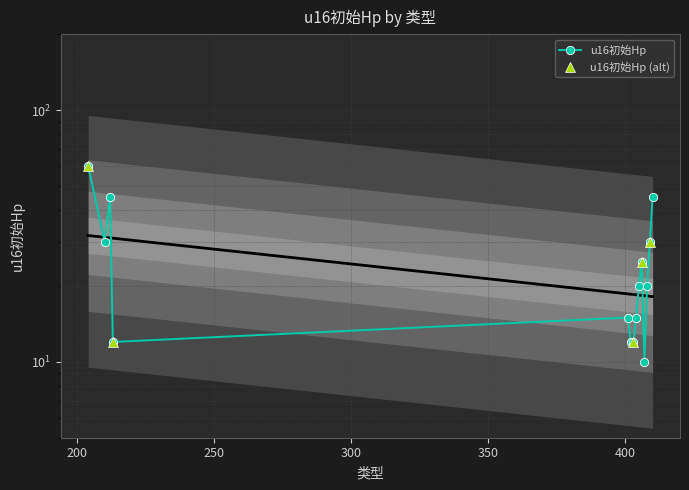

Rank the categories by value from highest to lowest.

204, 212, 410, 210, 409, 406, 405, 408, 401, 404, 213, 402, 403, 407